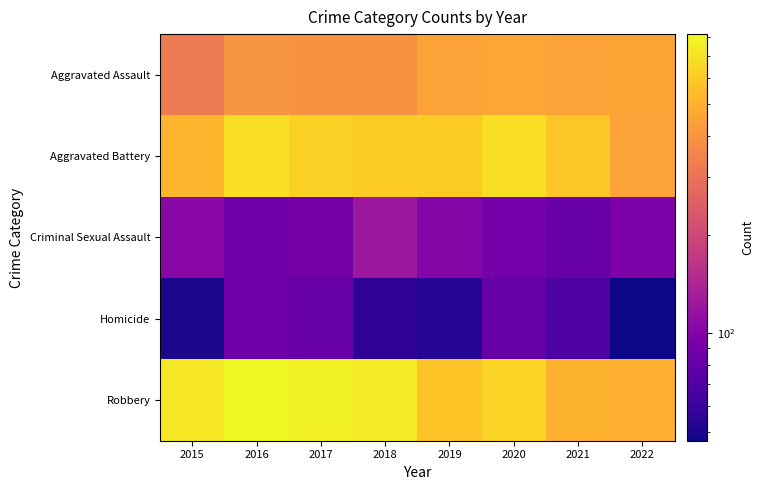

List the series in order of their peak value, highest first.

Robbery, Aggravated Battery, Aggravated Assault, Criminal Sexual Assault, Homicide